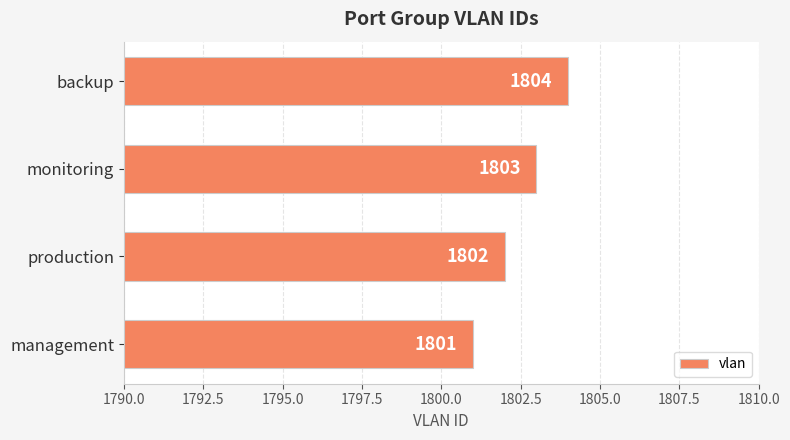

How many bars are there in total?

4